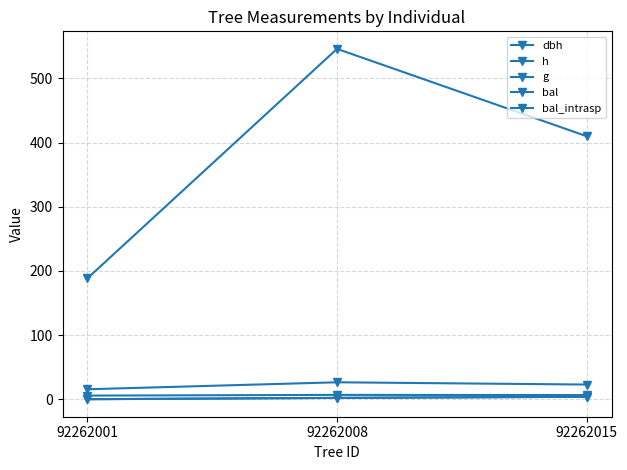

What is the value of the dbh point at the 1st from the left?

15.5